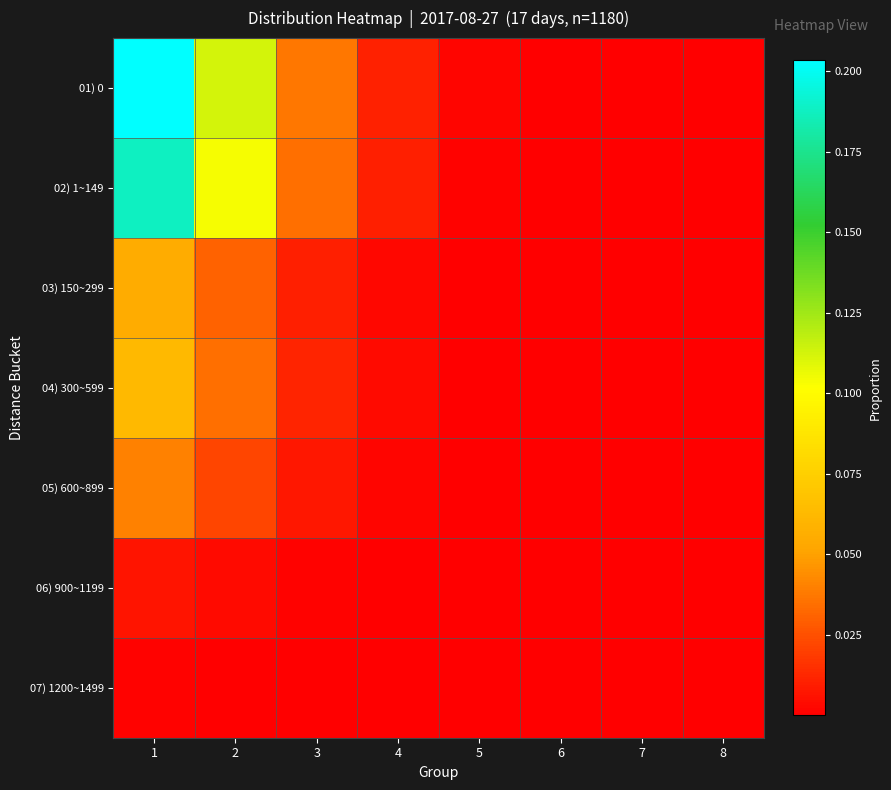

At how many categories does at least one series exceed 0?

8